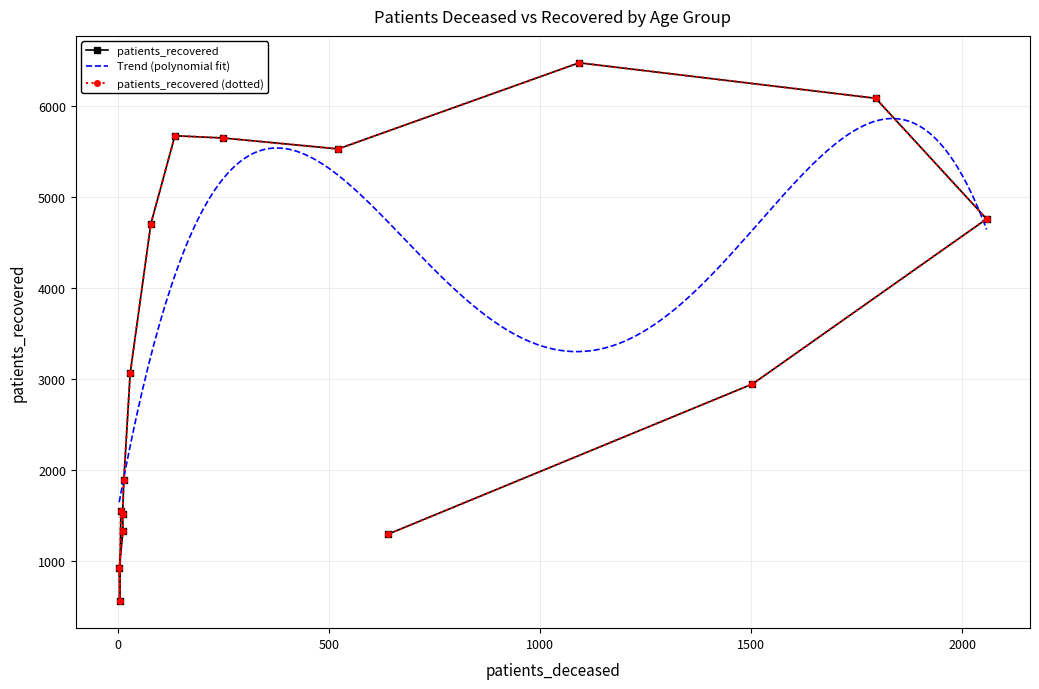

Is this an area chart (filled region under the line)?

No